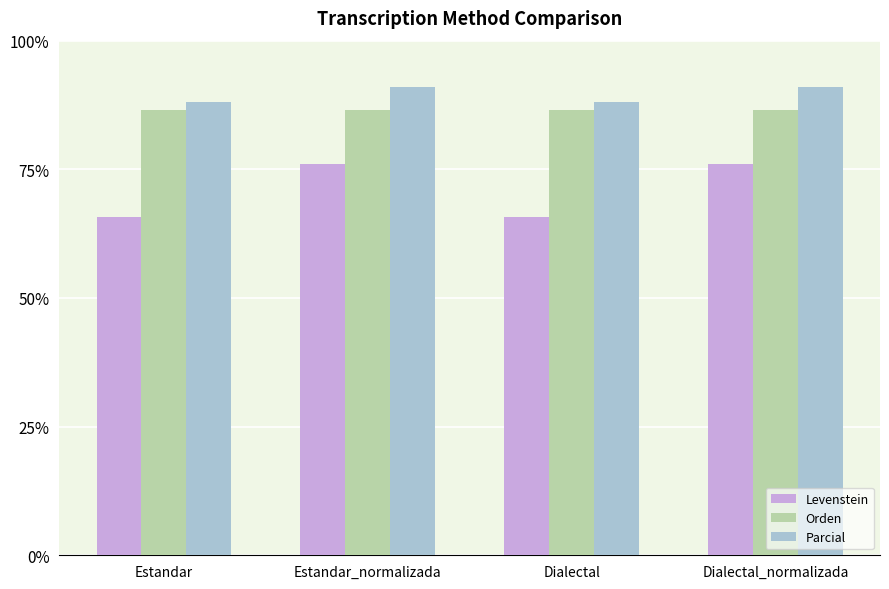

What is the label of the 1st bar from the left?

Estandar